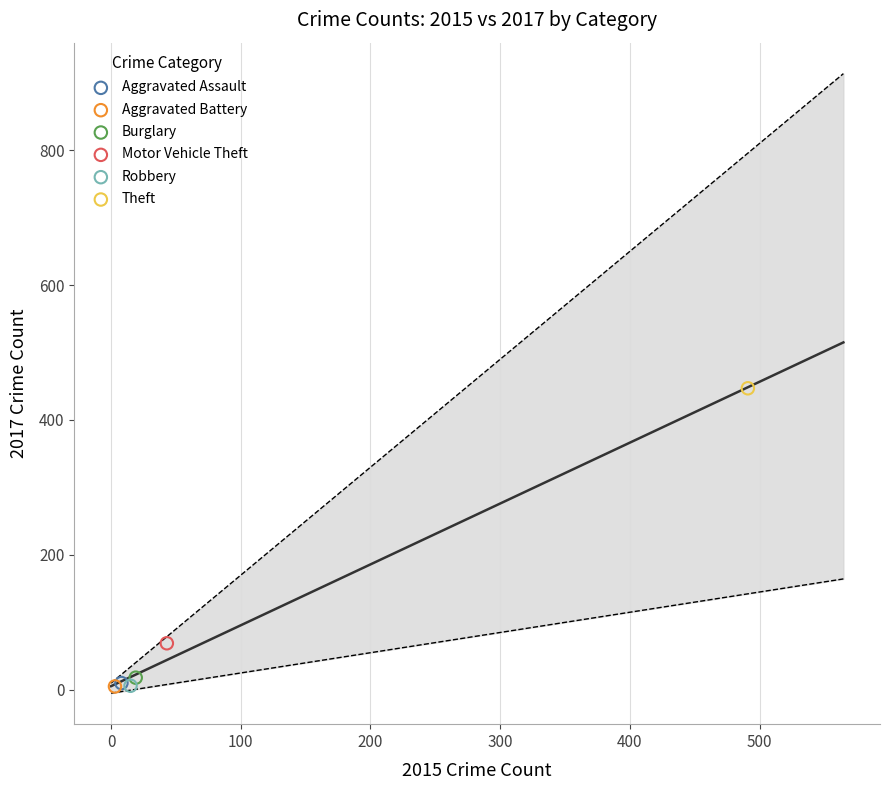

Which series reaches the maximum Y coordinate?

Theft